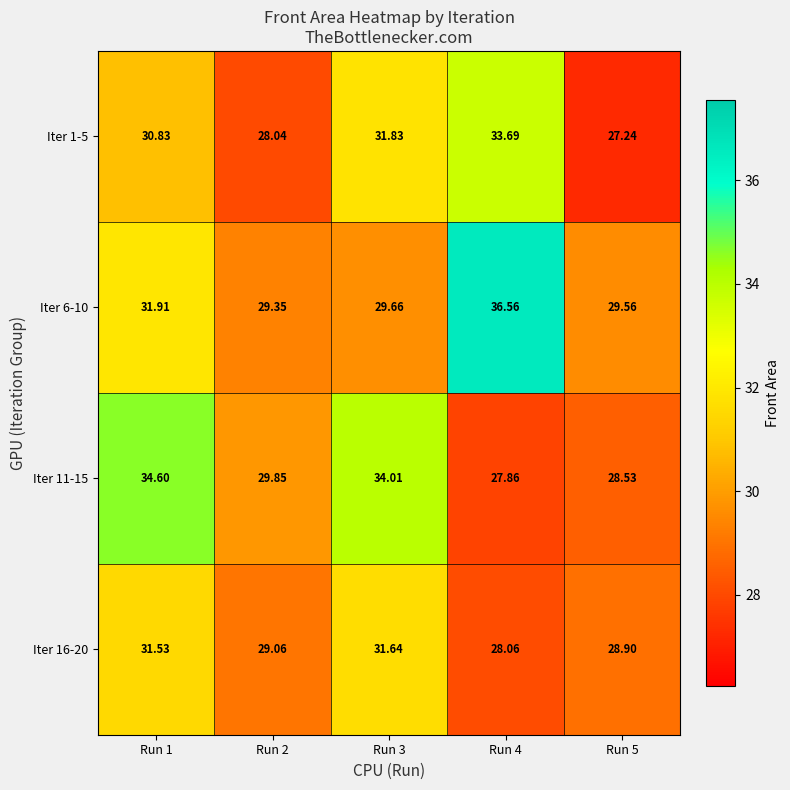

Is the value of Iter 16-20 at Run 4 greater than the value of Iter 11-15 at Run 4?

Yes